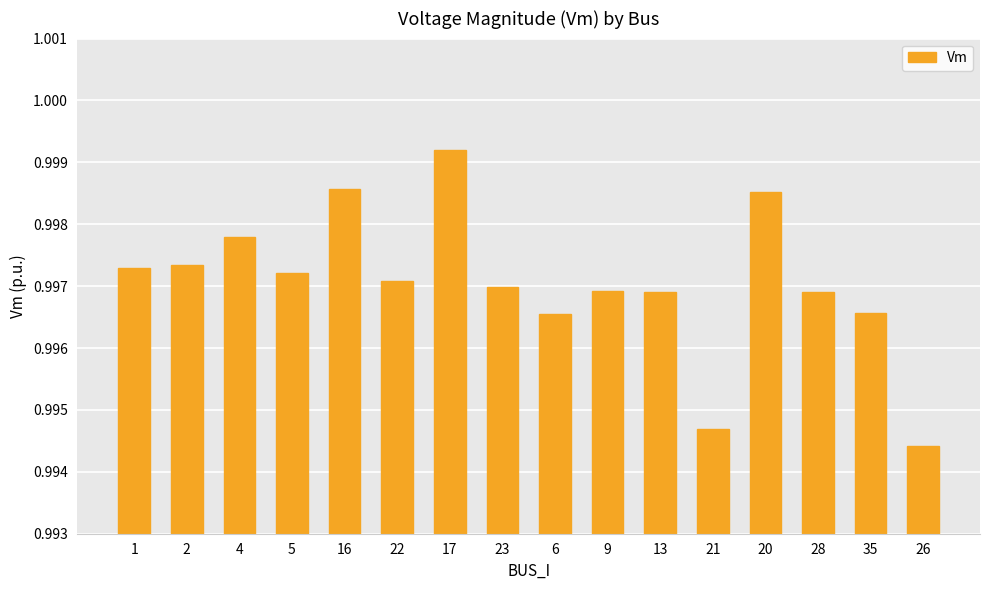

How many bars are there in total?

16